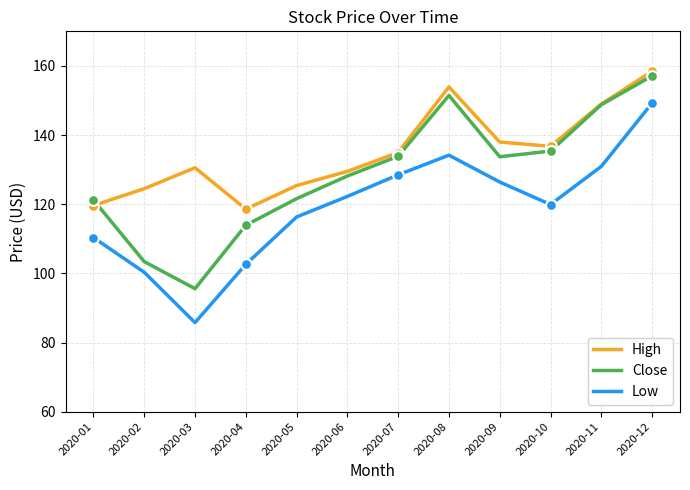

Which series has the widest spread of values?

Low